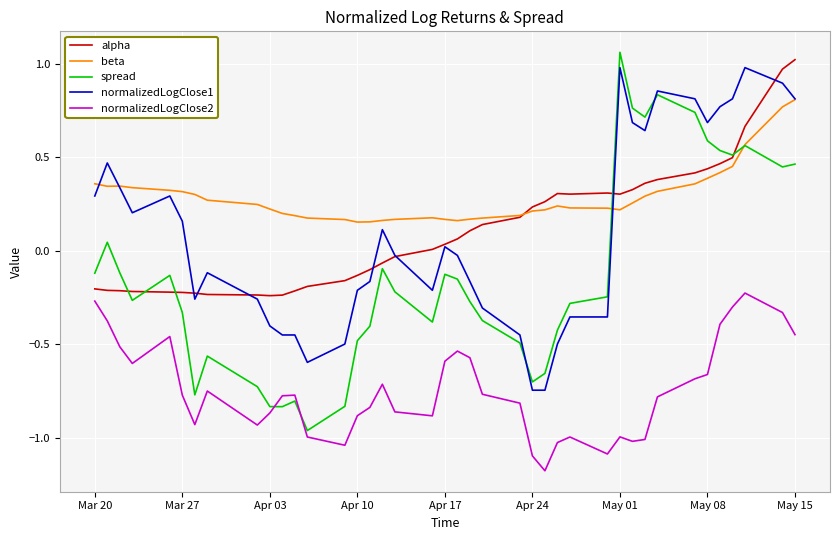

What is the sum of all spread values?

-5.3